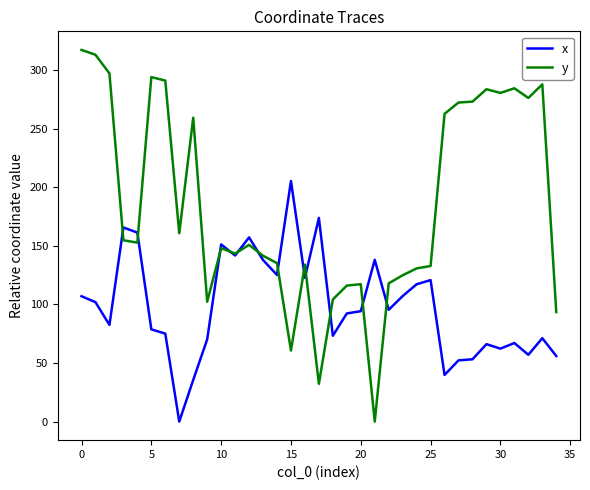

Which series has the widest spread of values?

y